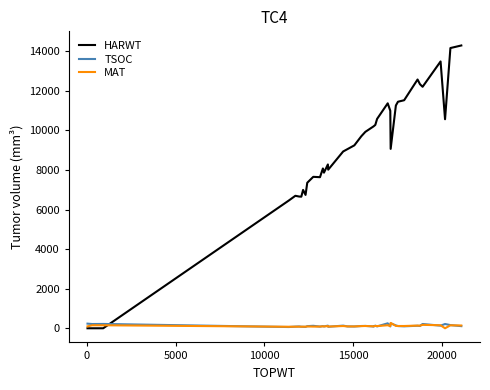

Is it true that TSOC equals 52 at −5000?

False